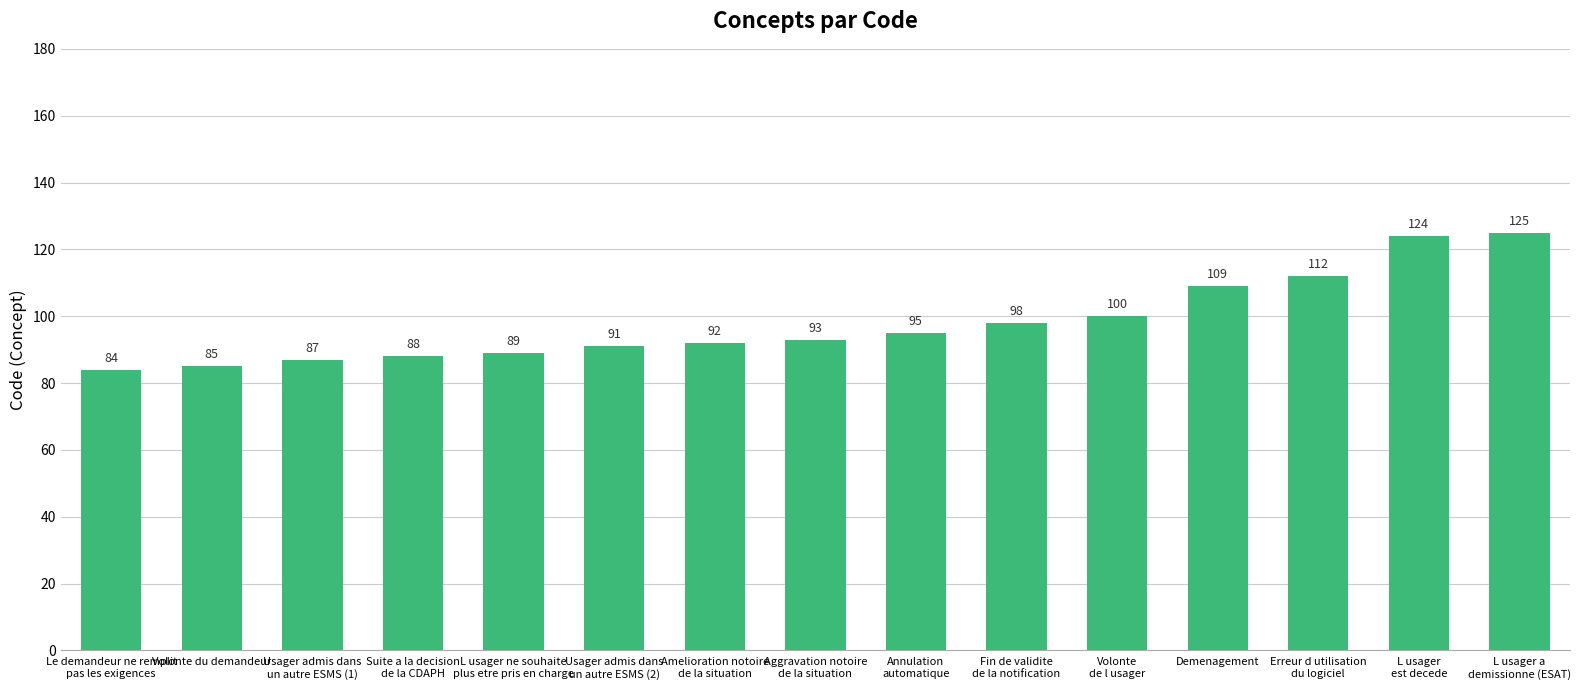

Approximately how many times larger is the value at Amelioration notoire
de la situation compared to Fin de validite
de la notification?

0.9